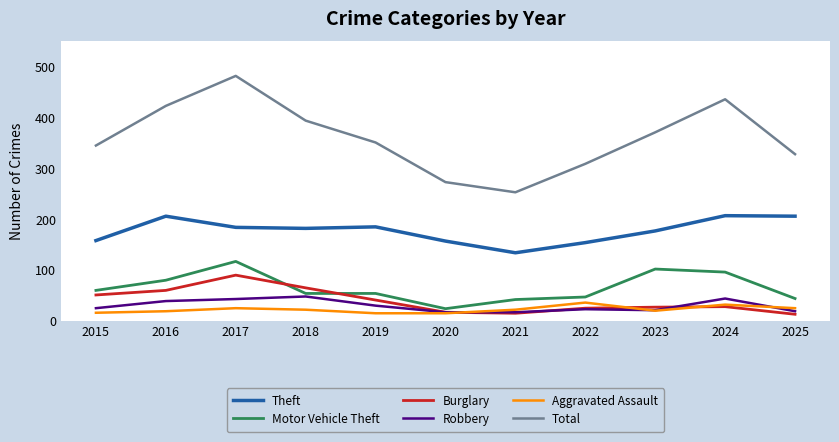

Rank the series at 2016 from highest to lowest value.

Total, Theft, Motor Vehicle Theft, Burglary, Robbery, Aggravated Assault